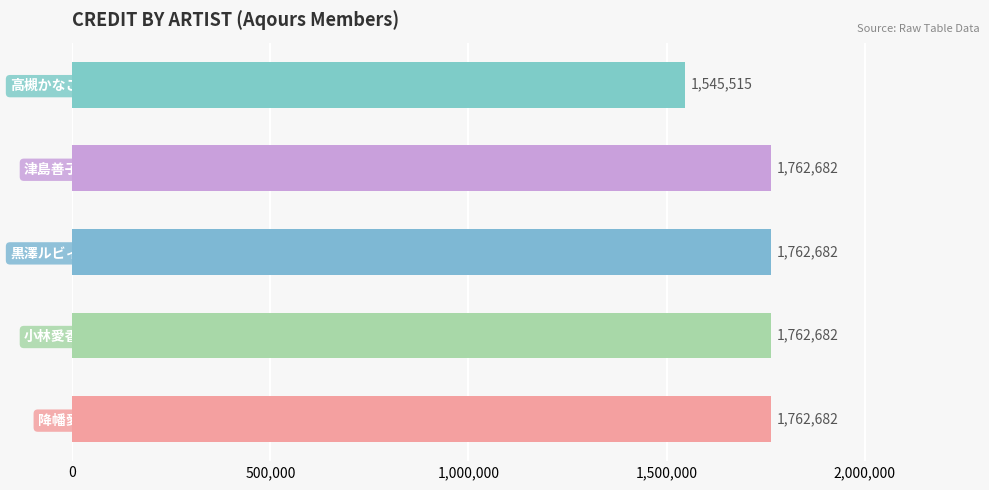

True or false: the data shows 1762682 at 小林愛香.

True